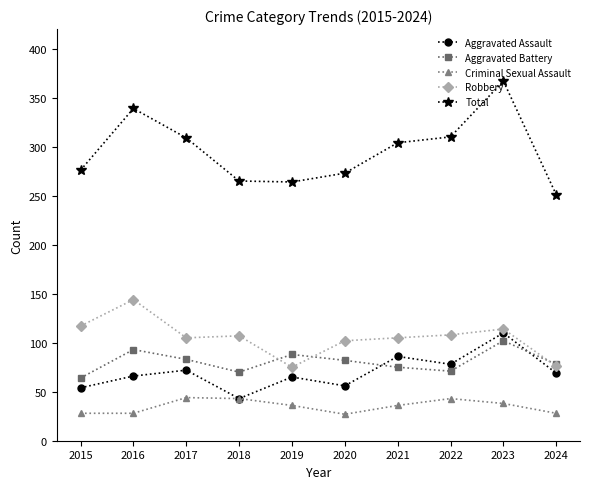

How many values in the Aggravated Assault series are below 69?

5